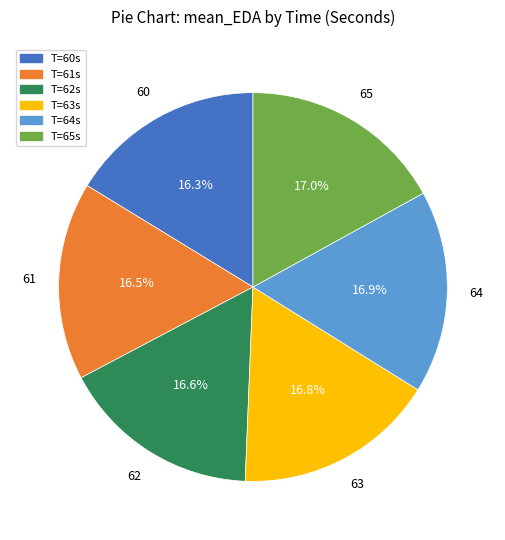

Is there a majority slice in this chart?

No